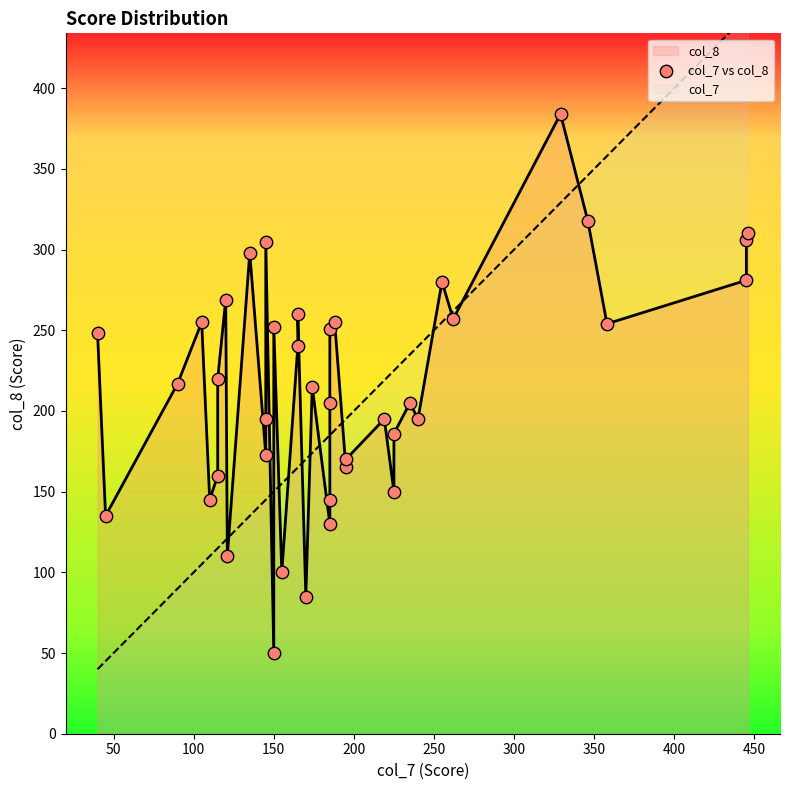

What is the change in value from 350 to 14?

-17